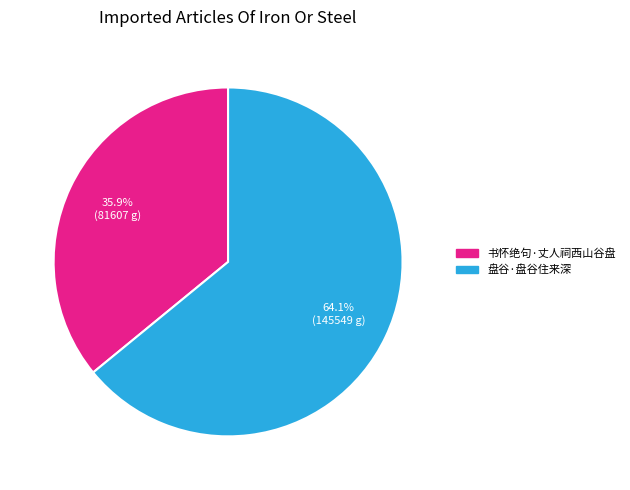

How many segments does this pie chart have?

2